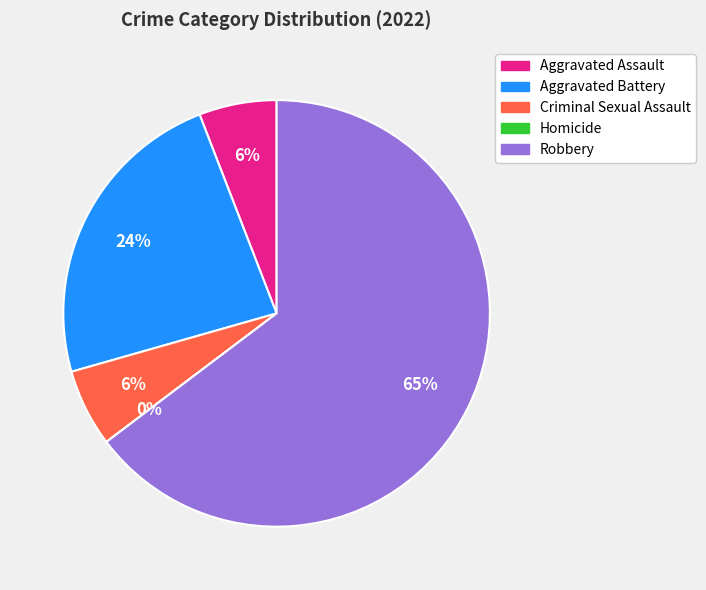

What is the change in value from Aggravated Assault to Homicide?

-1